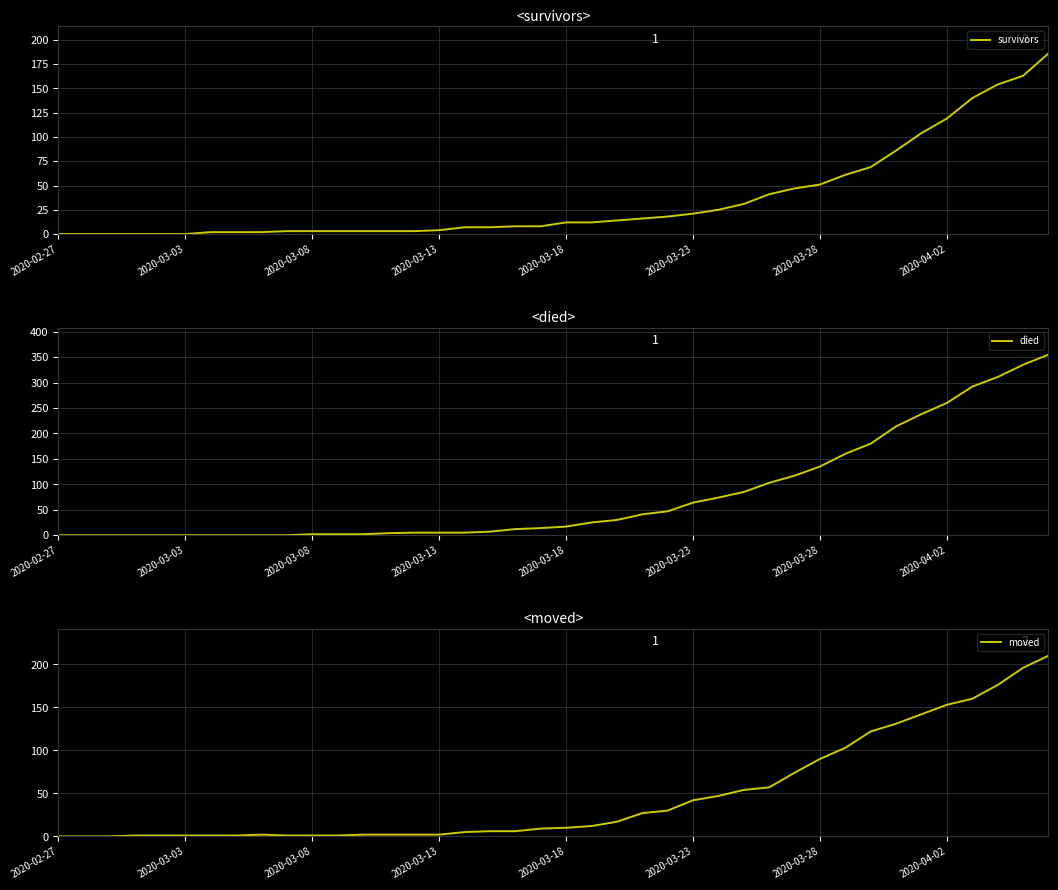

Is the value of survivors at 2020-02-27 greater than the value of died at 2020-03-08?

No